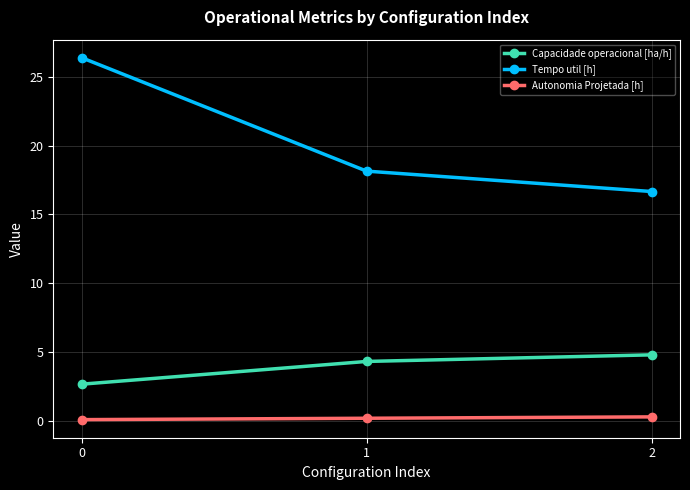

How many distinct data groups are displayed?

3